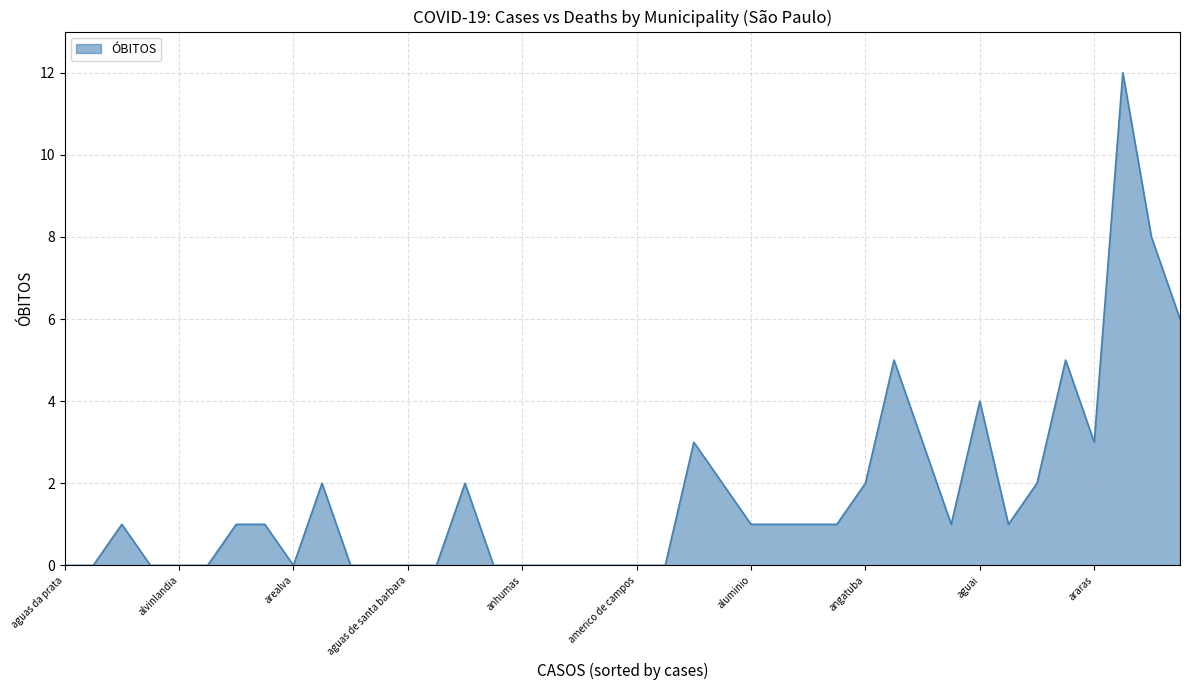

What is the greatest value displayed?

12